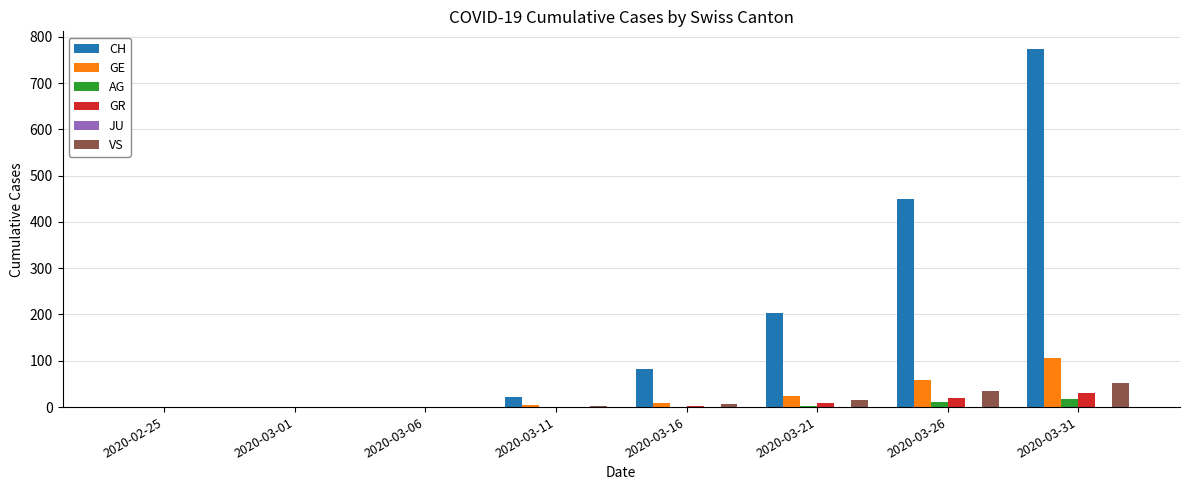

At which category is the sum across all series the highest?

2020-03-31